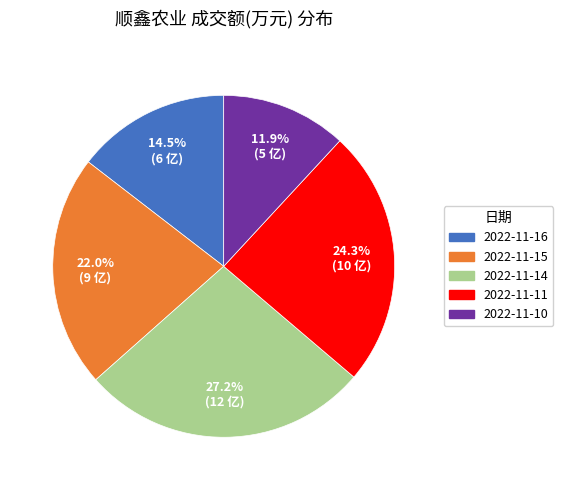

What percentage do 2022-11-15 and 2022-11-14 together represent?

49.2%